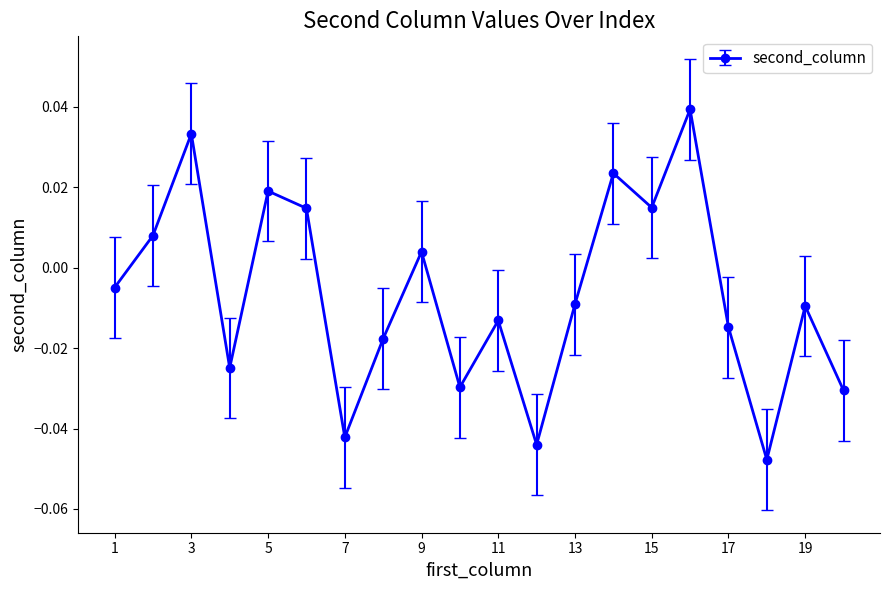

How many series are shown in this chart?

1